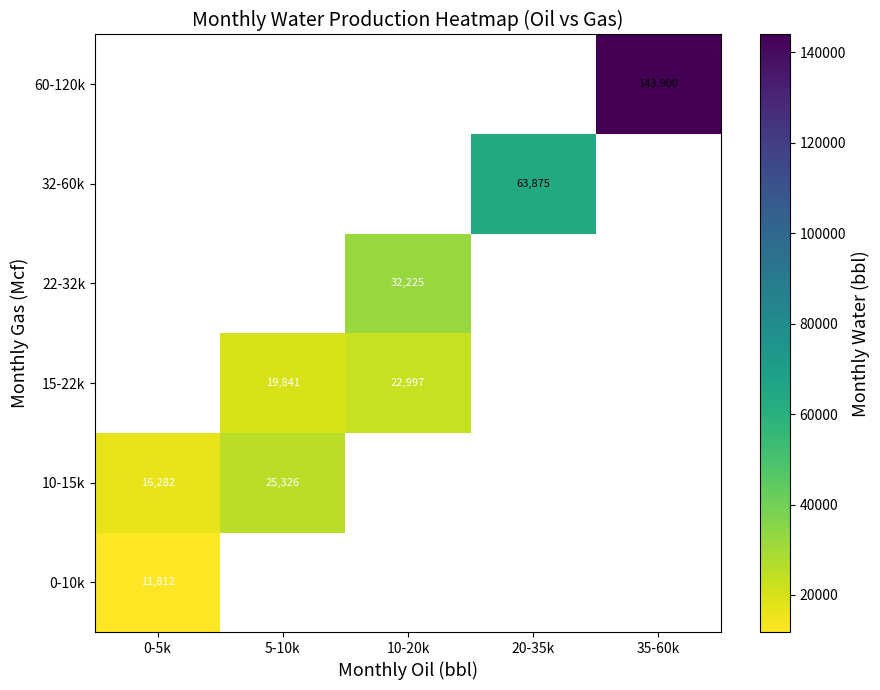

List the series in order of their peak value, lowest first.

0-10k, 10-15k, 15-22k, 22-32k, 32-60k, 60-120k